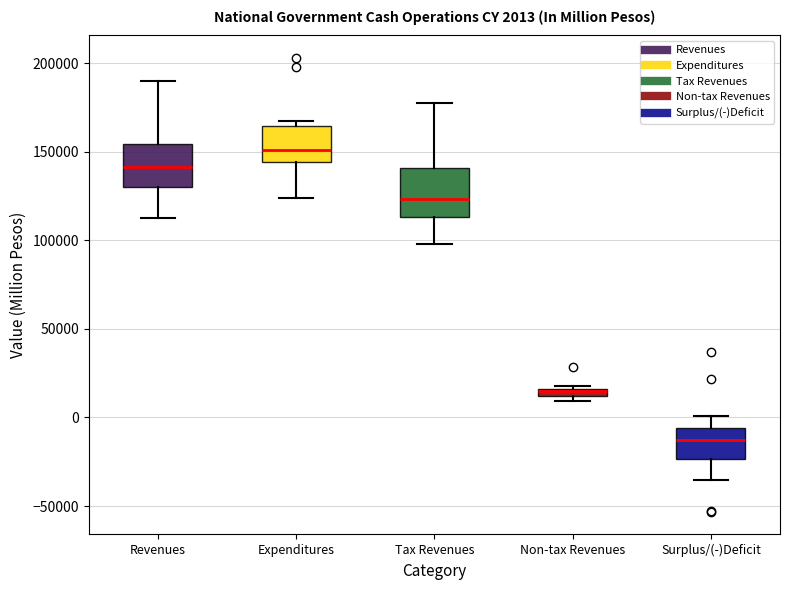

Which box's median line is the lowest?

Surplus/(-)Deficit